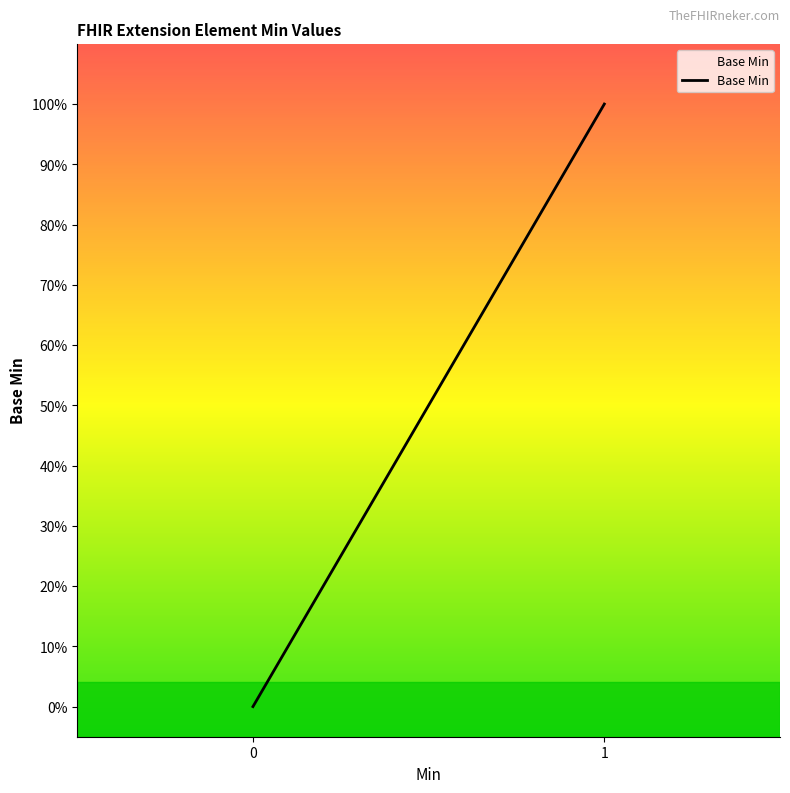

Does the chart display data point markers on the line(s)?

No